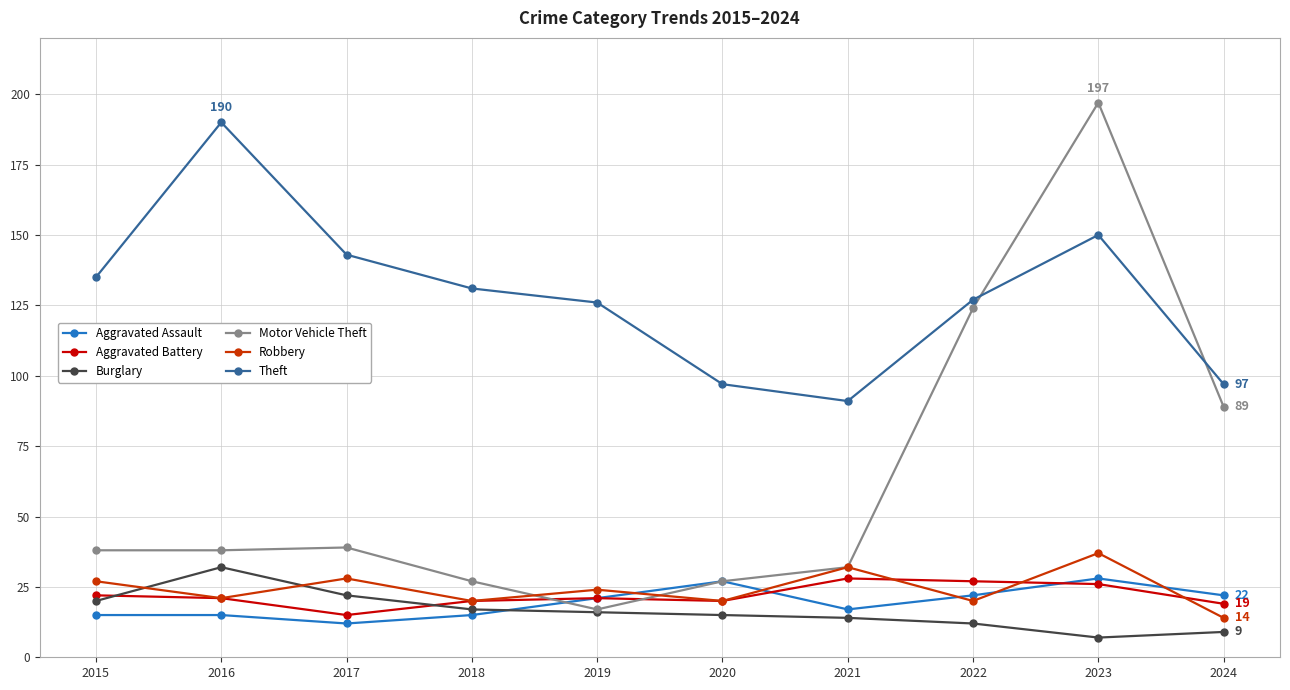

Is the value of Theft at 2022 greater than the value of Aggravated Assault at 2016?

Yes